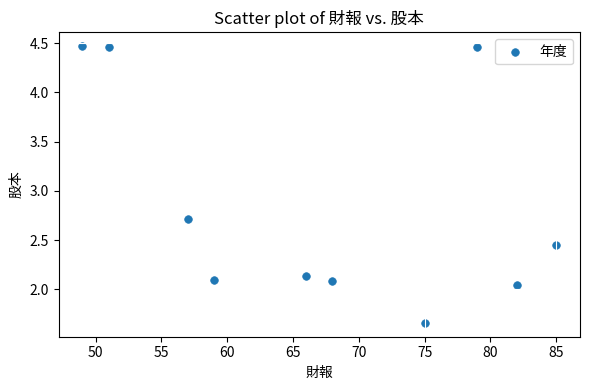

What Y value in the scatter plot is closest to 3?

2.7